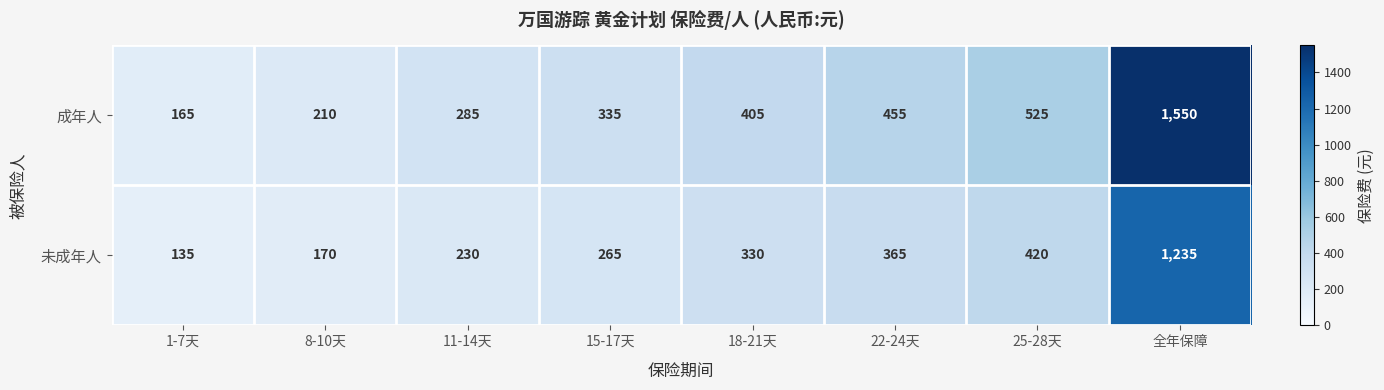

At which category does the chart reach its peak across all series?

全年保障